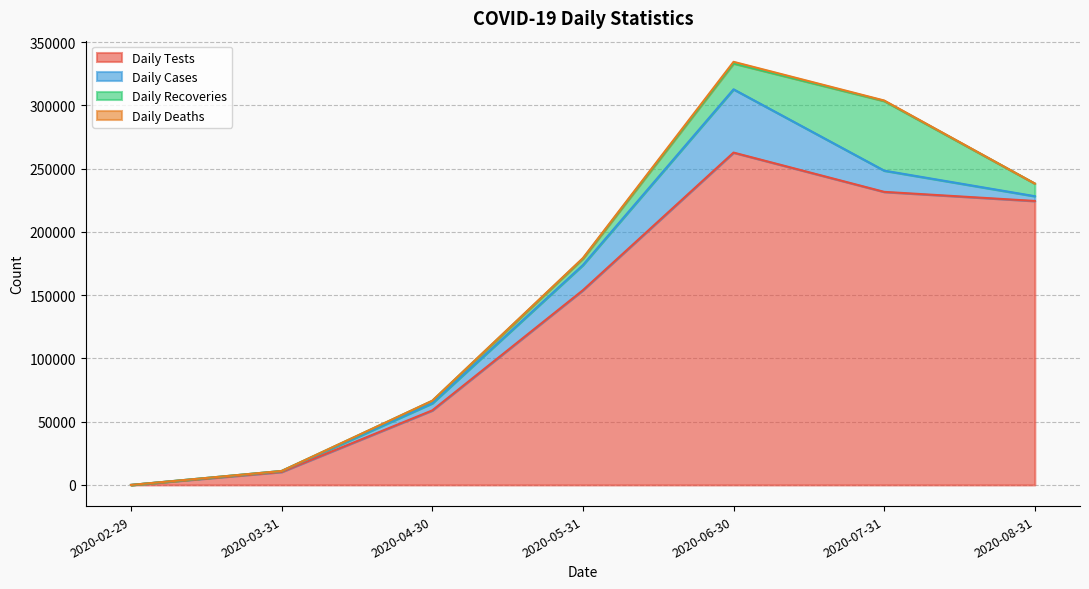

What are all the series names shown in the legend?

Daily Tests, Daily Cases, Daily Recoveries, Daily Deaths